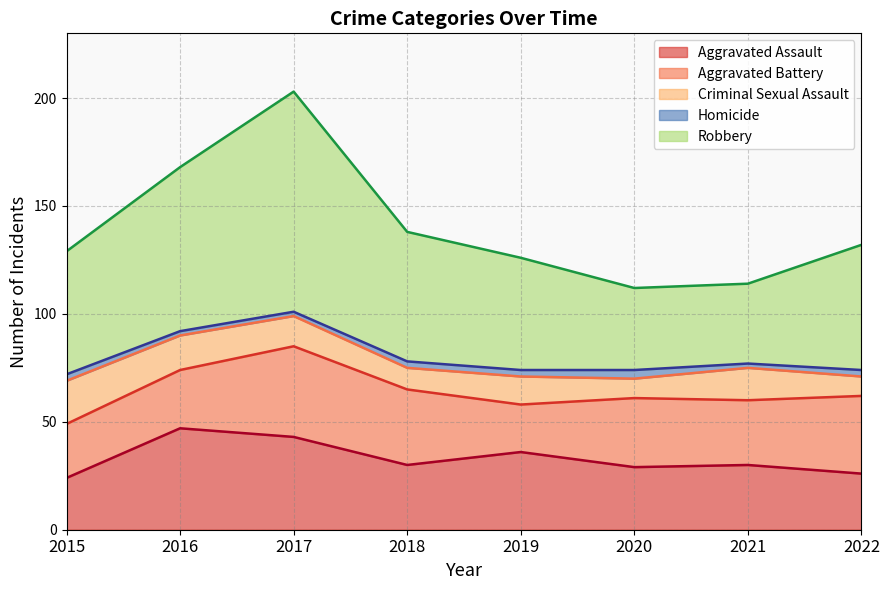

Count the number of data series in this chart.

5